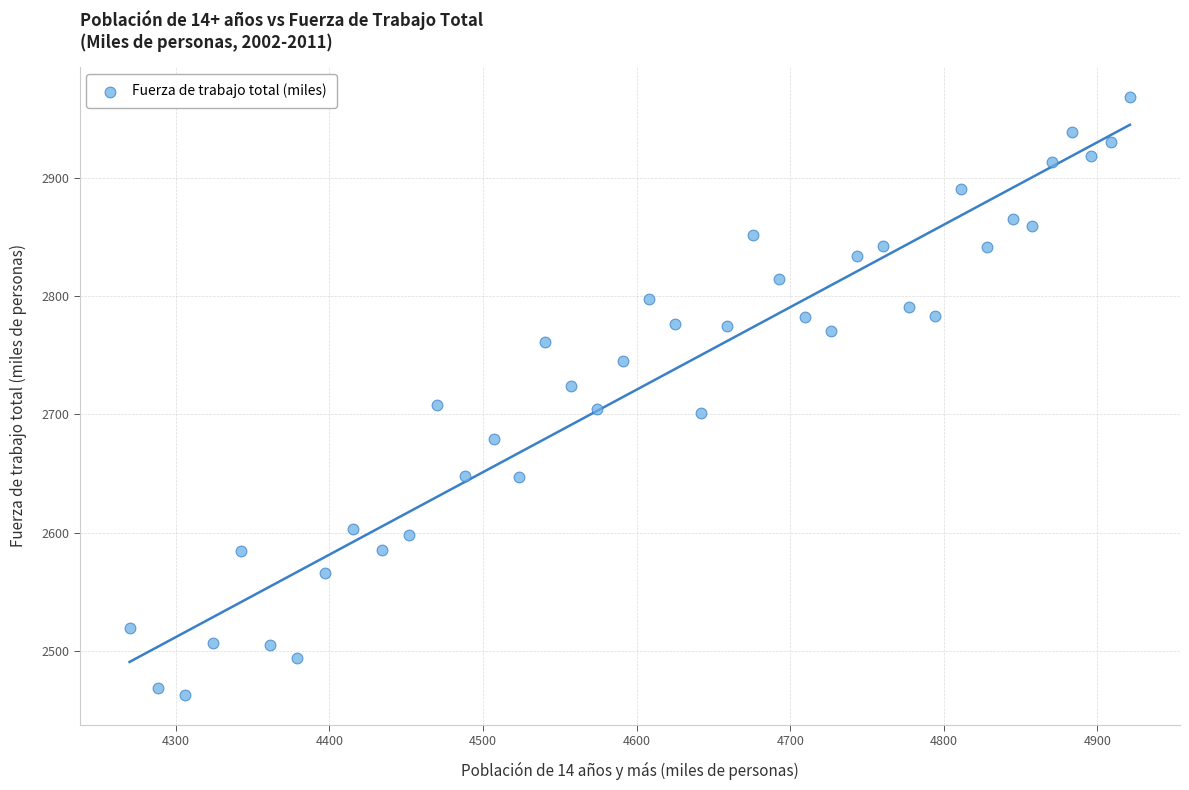

What is the range of X values (max minus min)?

651.3